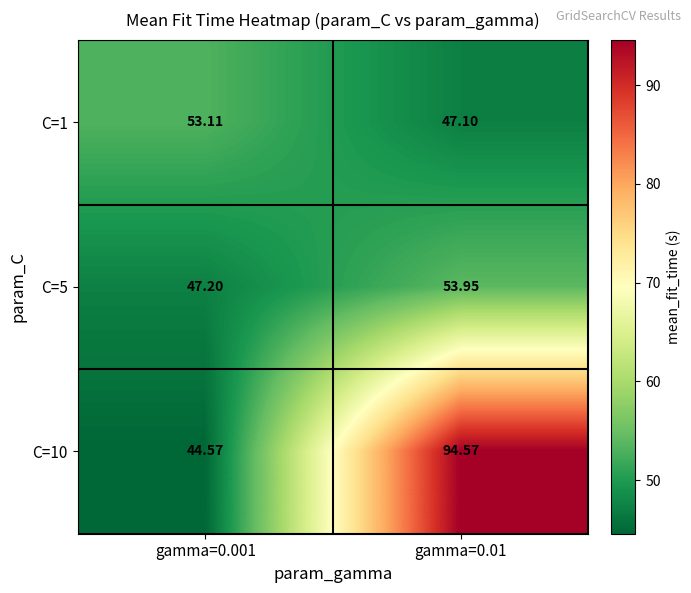

Is the value of C=1 at gamma=0.01 greater than the value of C=5 at gamma=0.001?

No